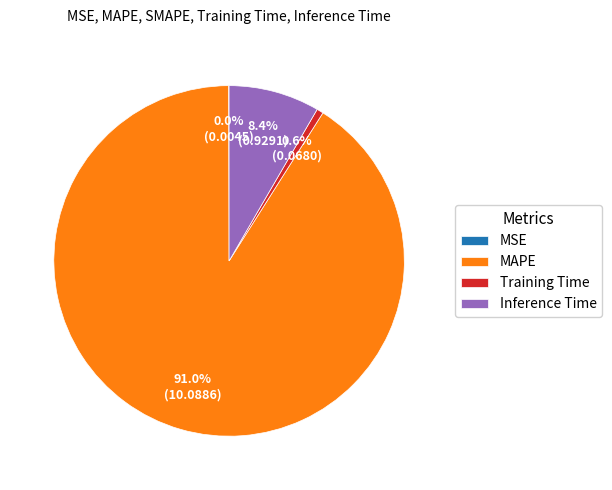

Which category accounts for the majority?

MAPE